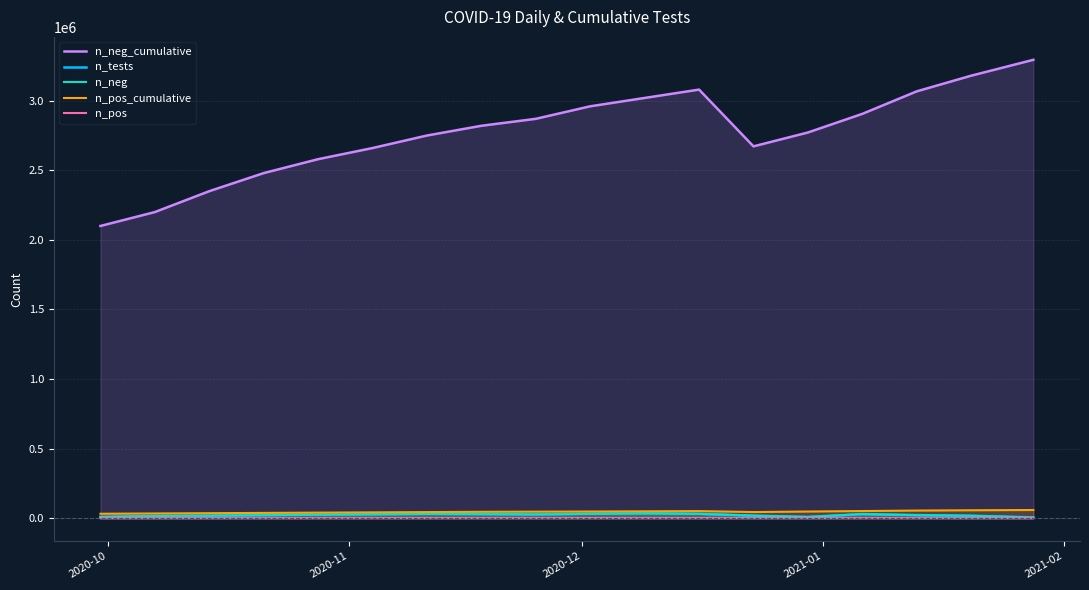

What is the greatest value displayed?

3294070